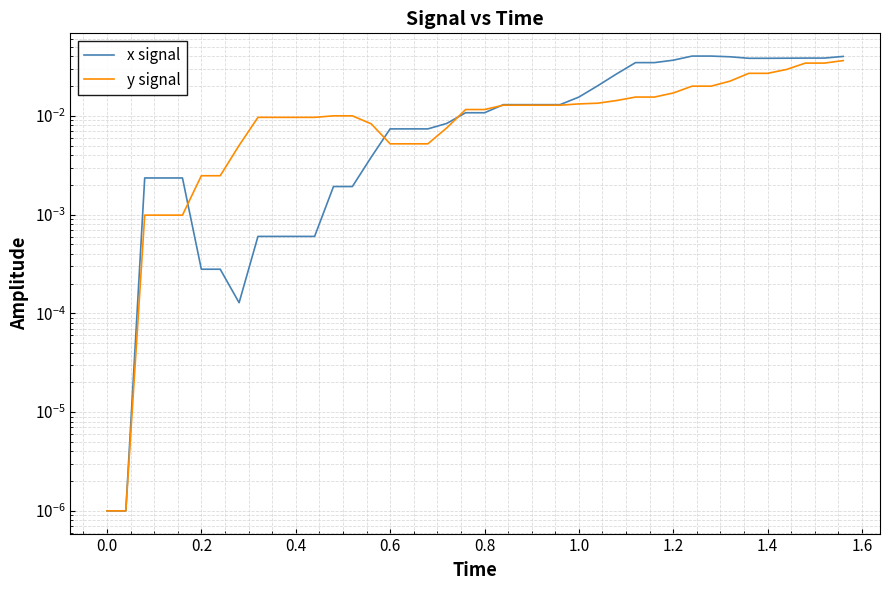

True or false: y signal has a value of 0.0 at 1.0.

False